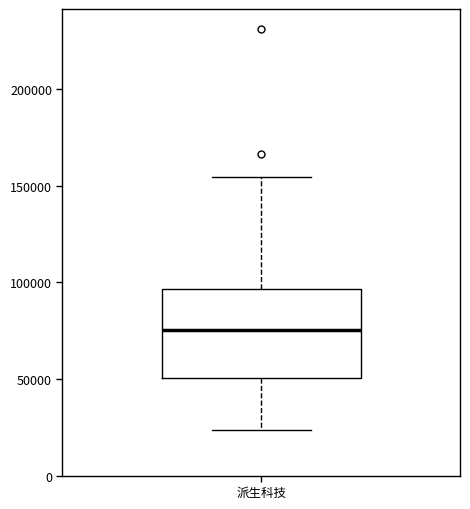

Where does the lower whisker of the box for 派生科技 end on the y-axis? The values are not printed on the chart, so give them approximately, as read against the axis.

25000